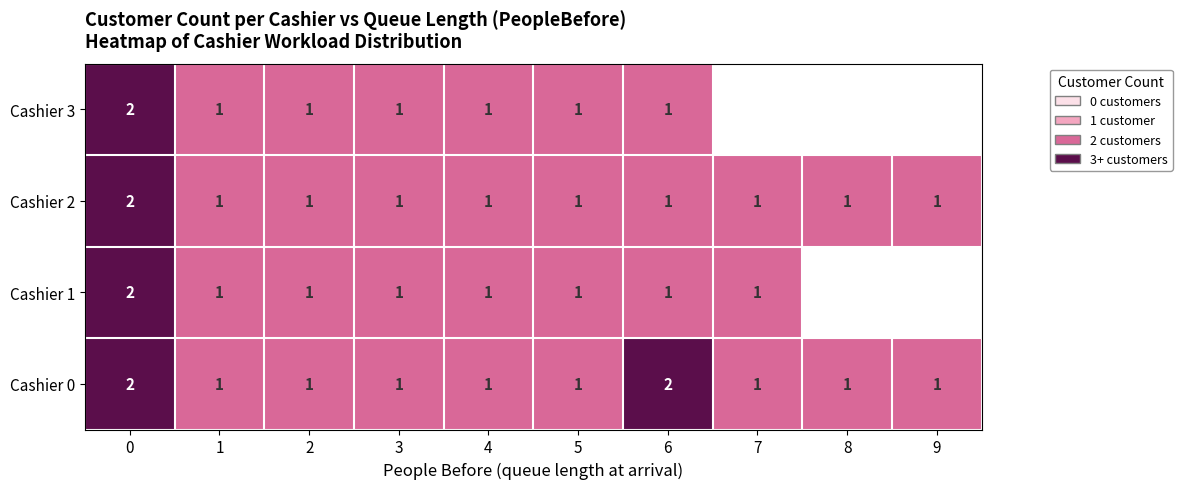

What is the sum of the Cashier 0 values at 3 and 0?

3